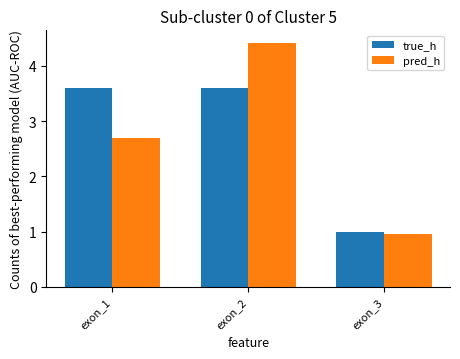

At which label does pred_h reach its minimum?

exon_3